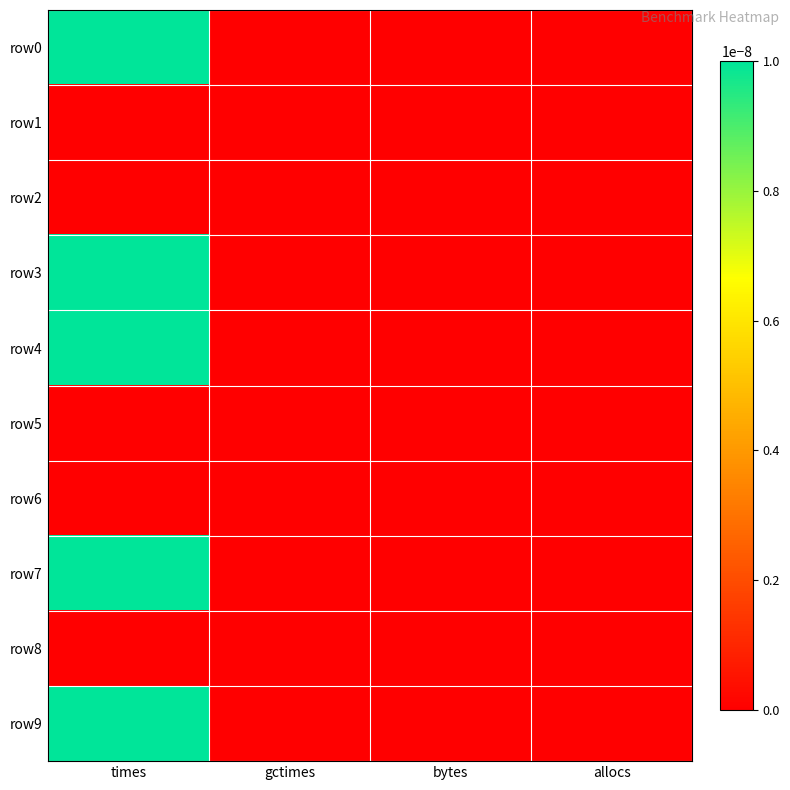

Count the number of data series in this chart.

10